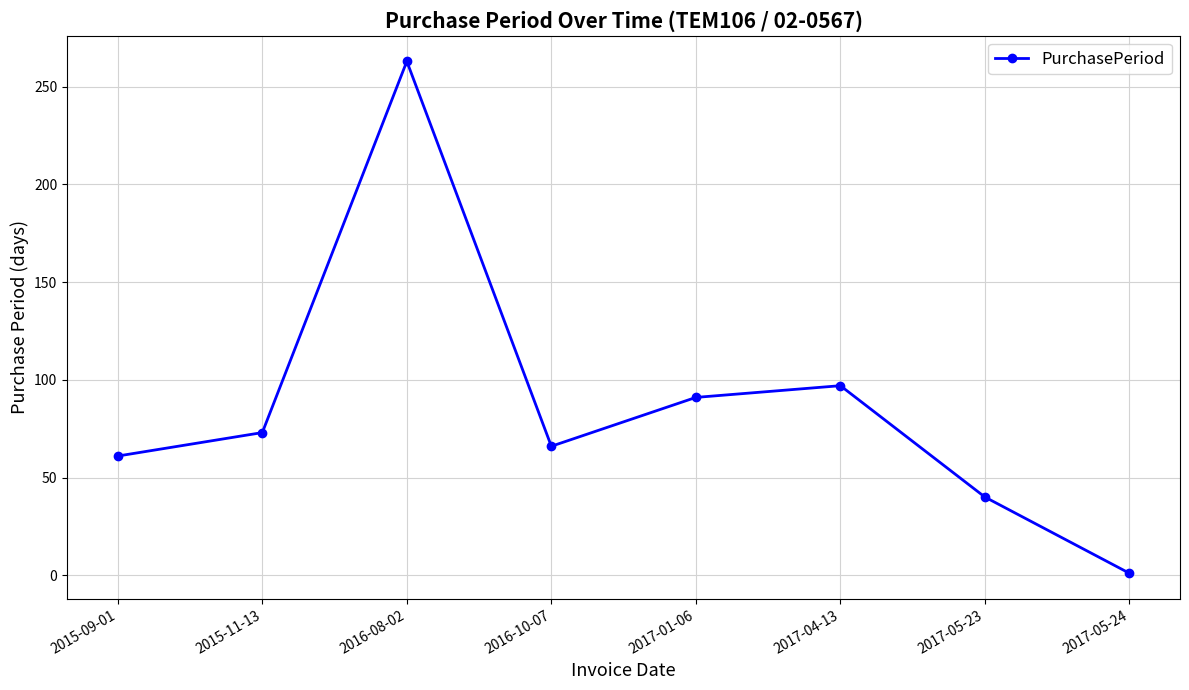

The value at 2016-08-02 is 263. True or false?

True